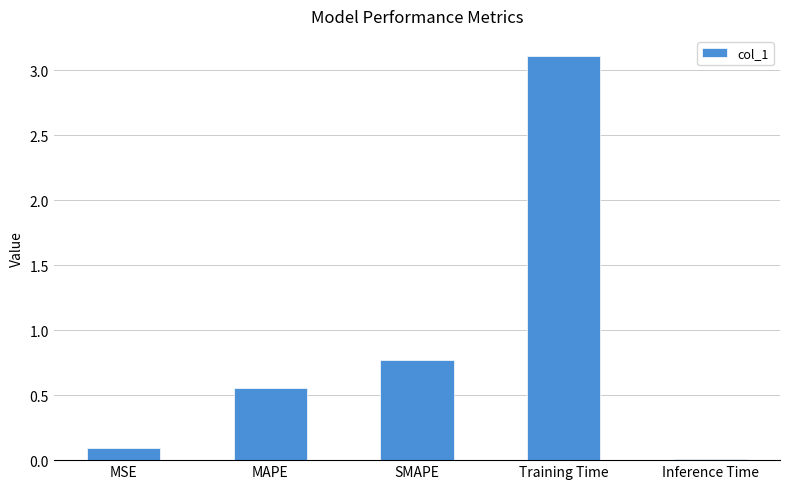

What is the label of the 5th bar from the left?

Inference Time